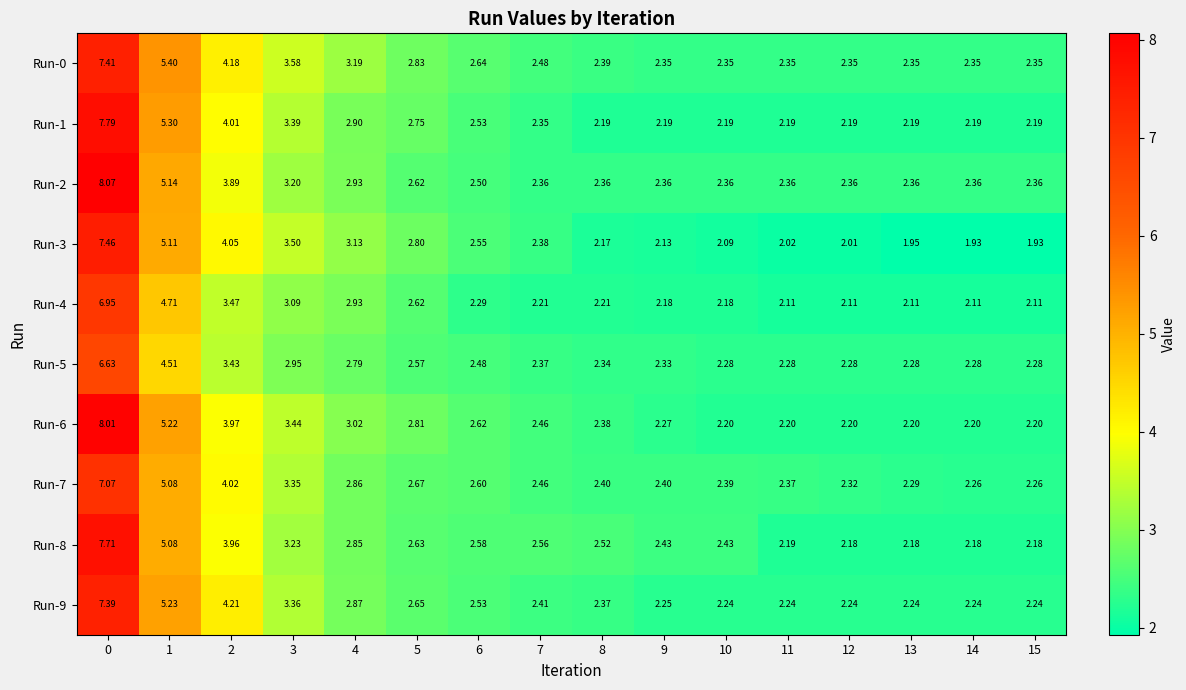

Is the value of Run-9 at 5 greater than the value of Run-3 at 13?

Yes